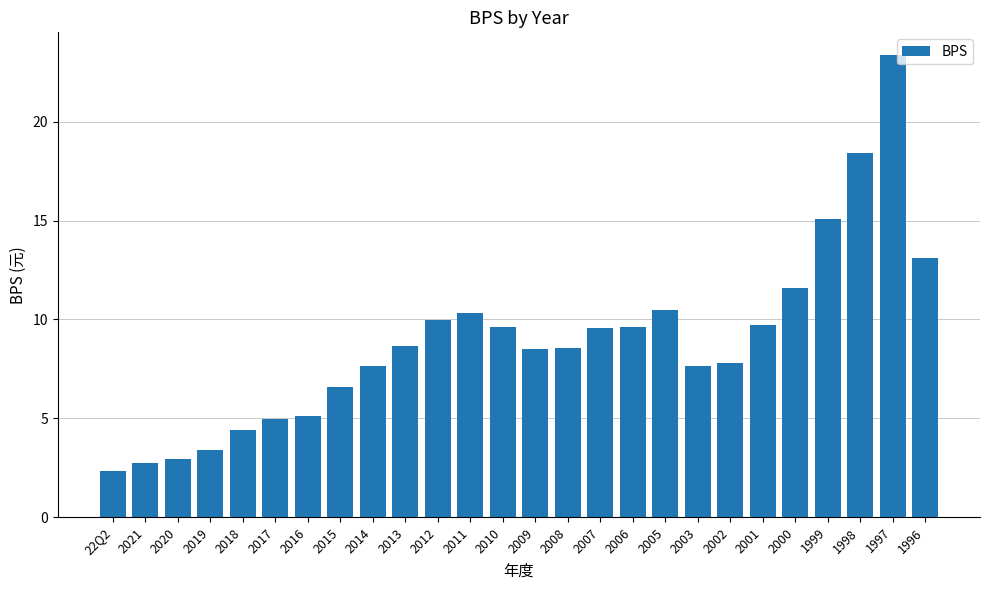

Approximately how many times larger is the value at 2015 compared to 1998?

0.4